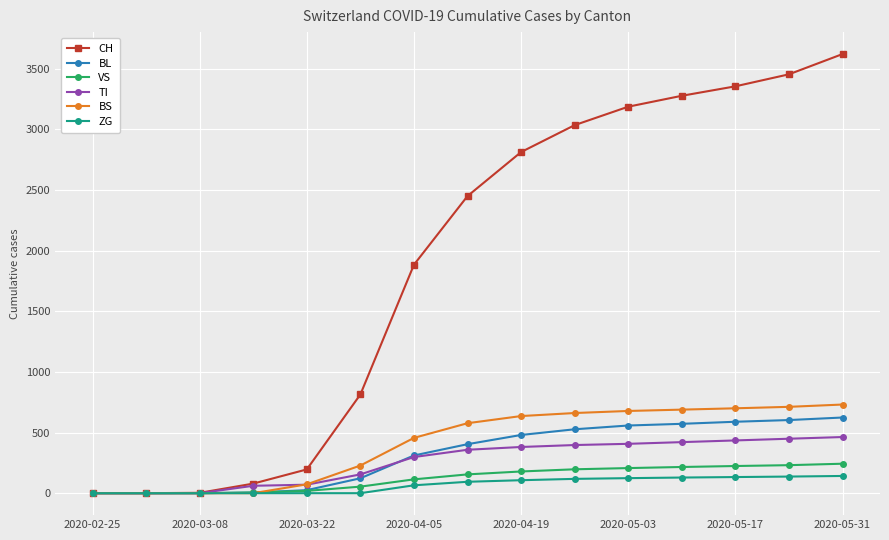

How many values in the BL series are below 404?

7